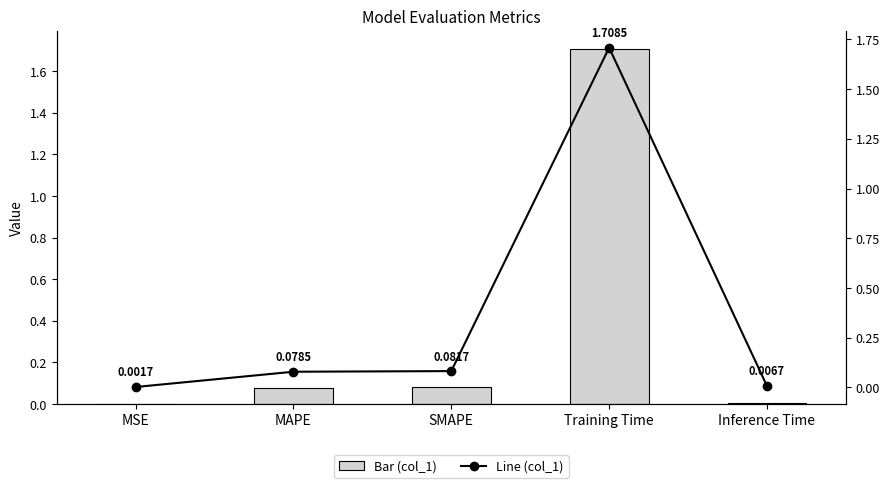

At how many categories does at least one series exceed 1?

1